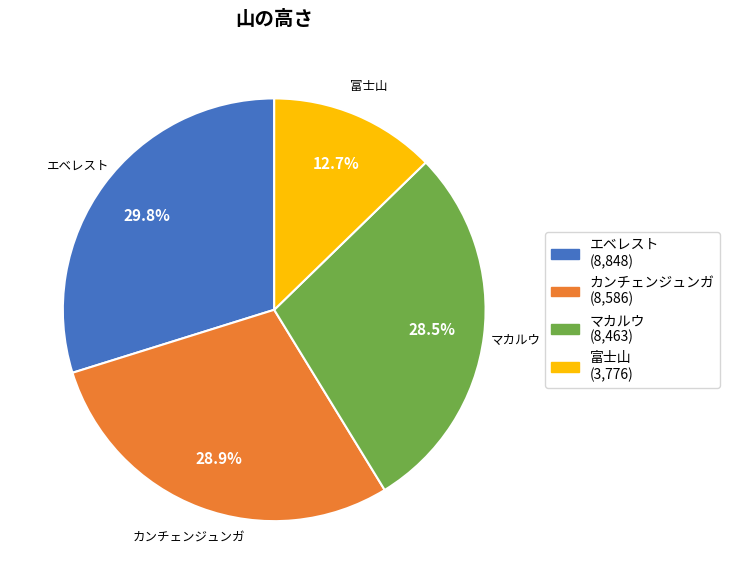

Count the number of slices in the pie.

4